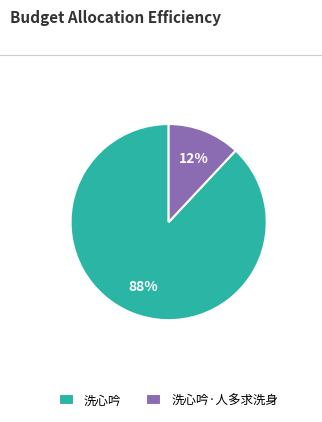

Combined, do 洗心吟·人多求洗身 and 洗心吟 account for over 50%?

Yes